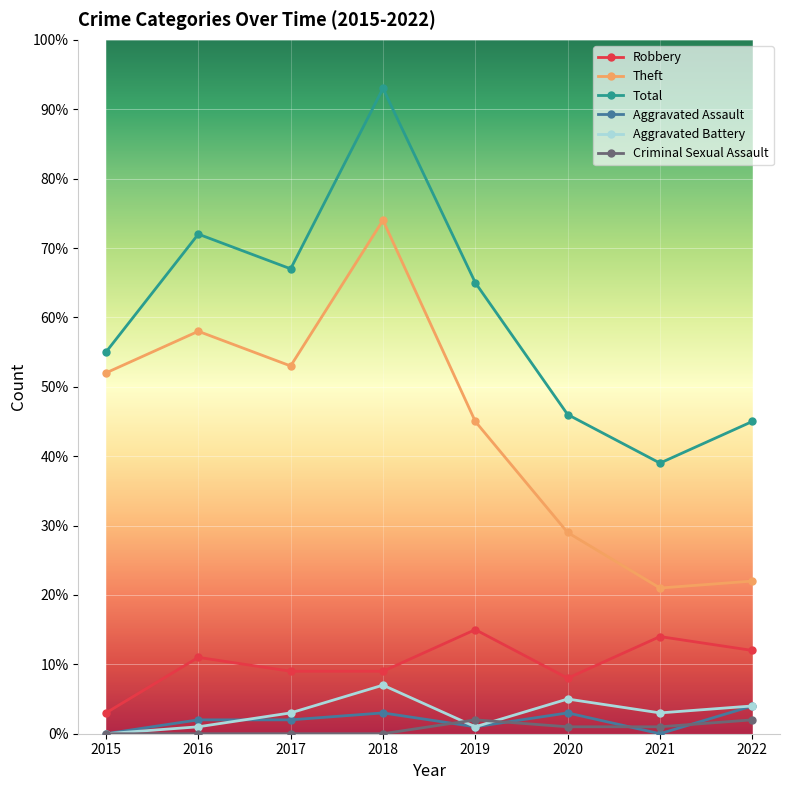

Rank the series at 2016 from highest to lowest value.

Total, Theft, Robbery, Aggravated Assault, Aggravated Battery, Criminal Sexual Assault